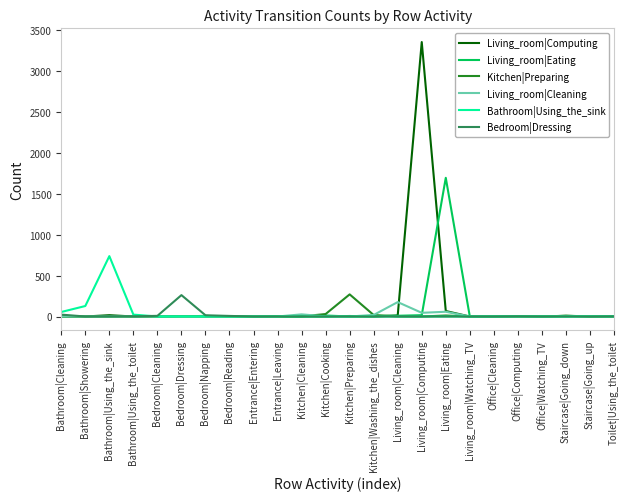

At how many categories does at least one series exceed 1241?

2